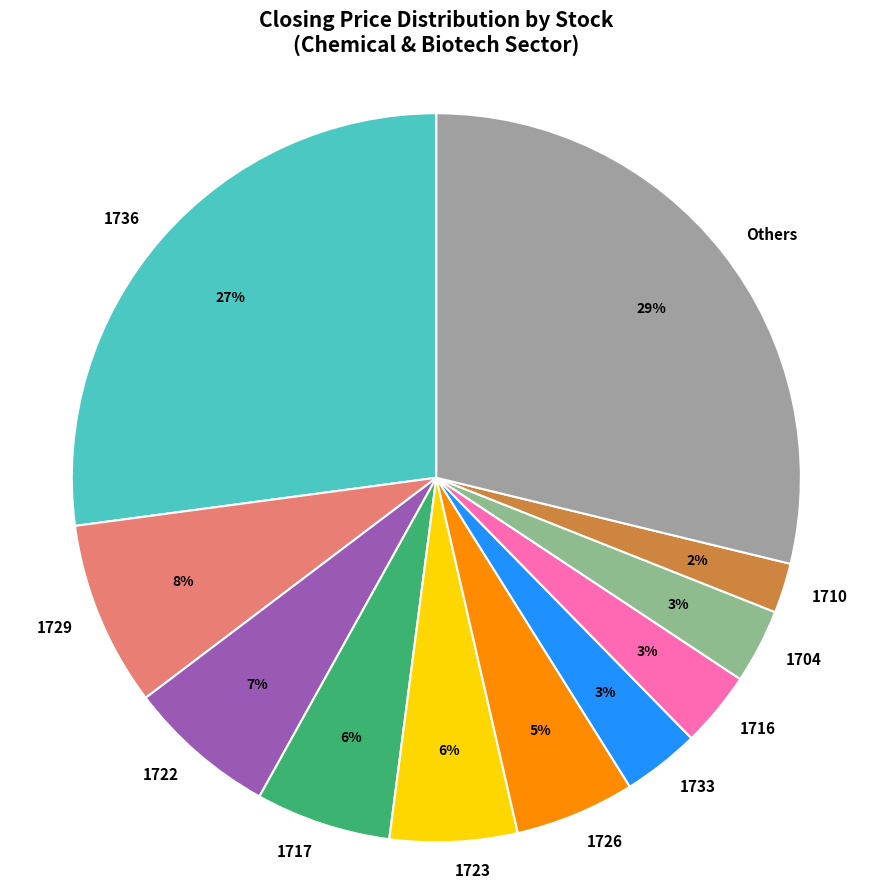

Which category has the biggest portion of the pie?

Others